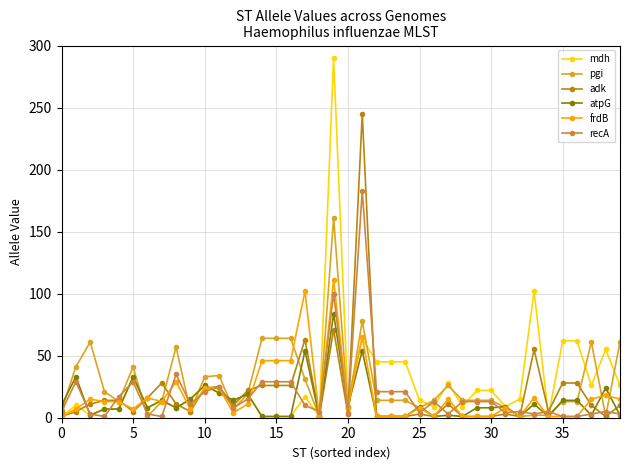

Is this an area chart (filled region under the line)?

No